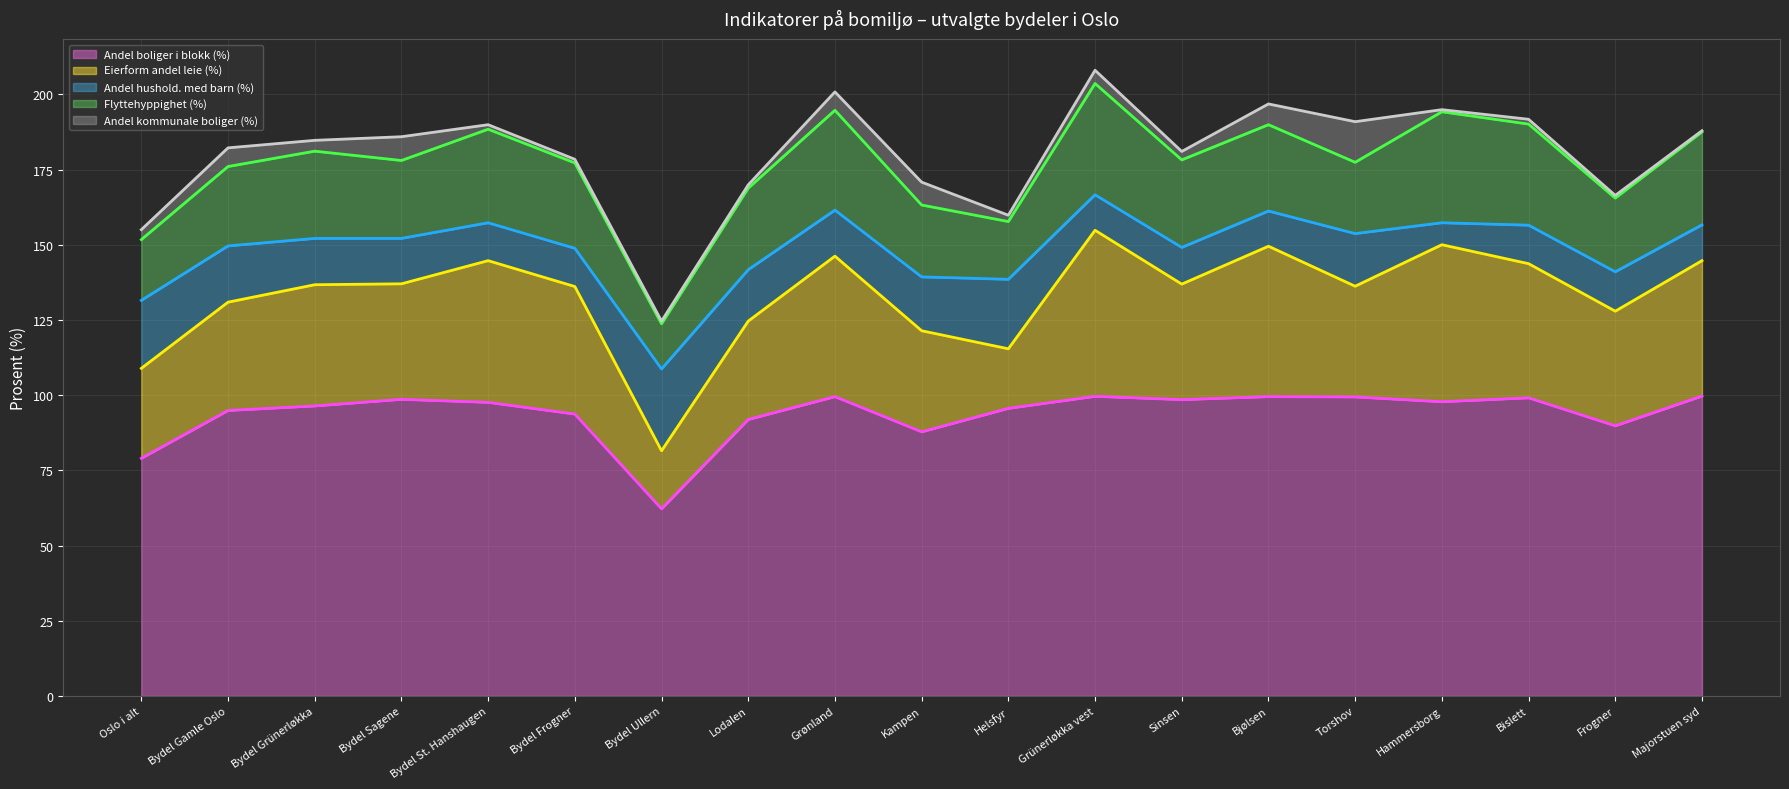

What is the label of the 9th point from the left?

Grønland